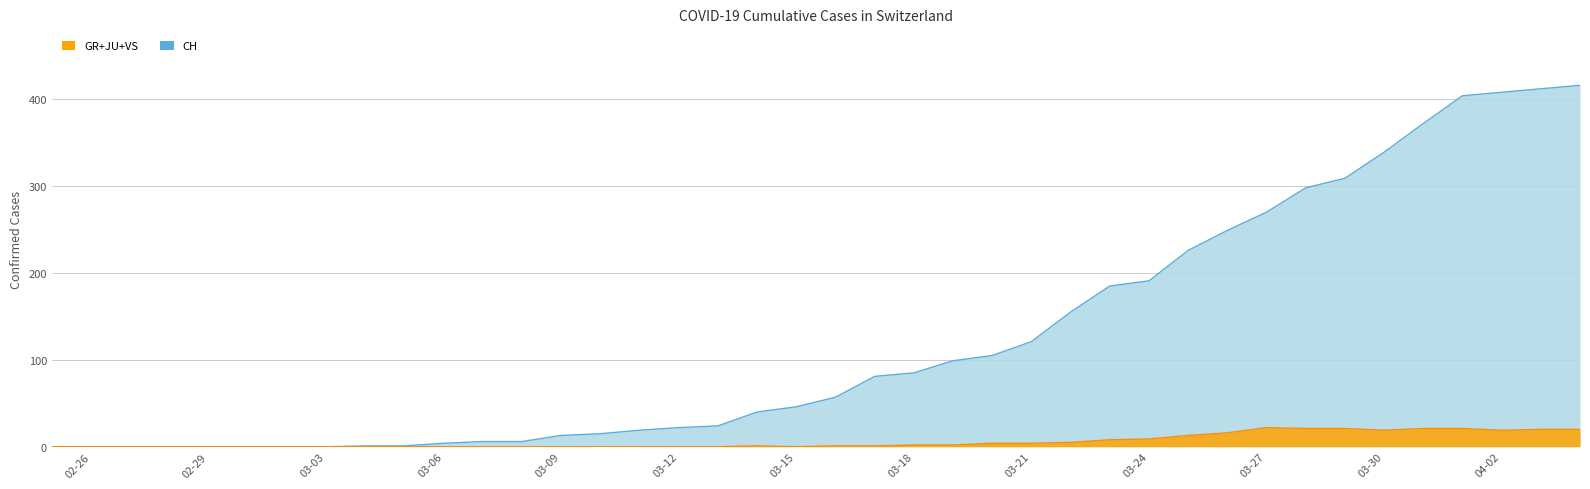

How many distinct data groups are displayed?

2